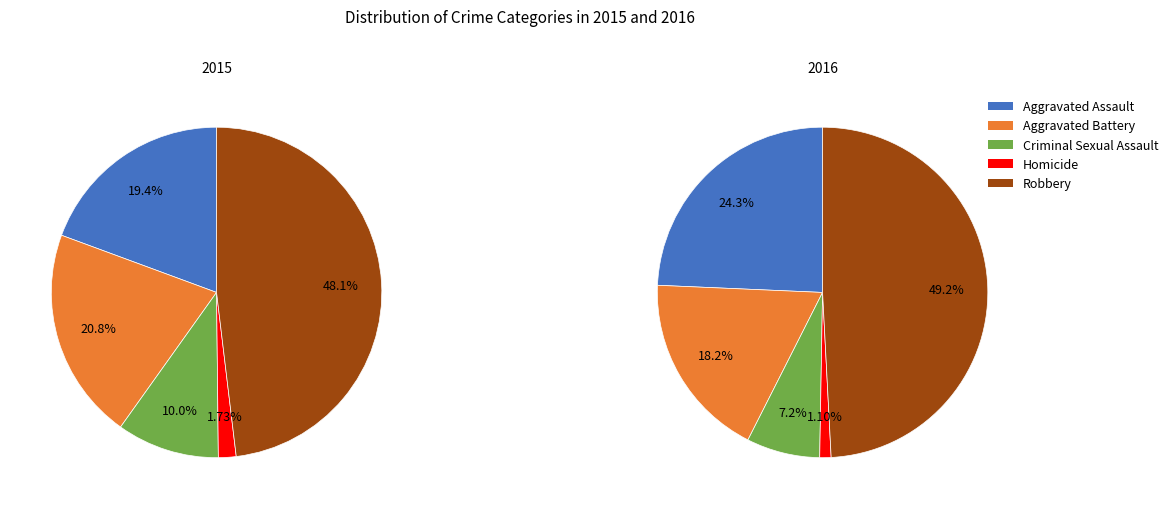

What is the smallest slice in the pie chart?

Homicide